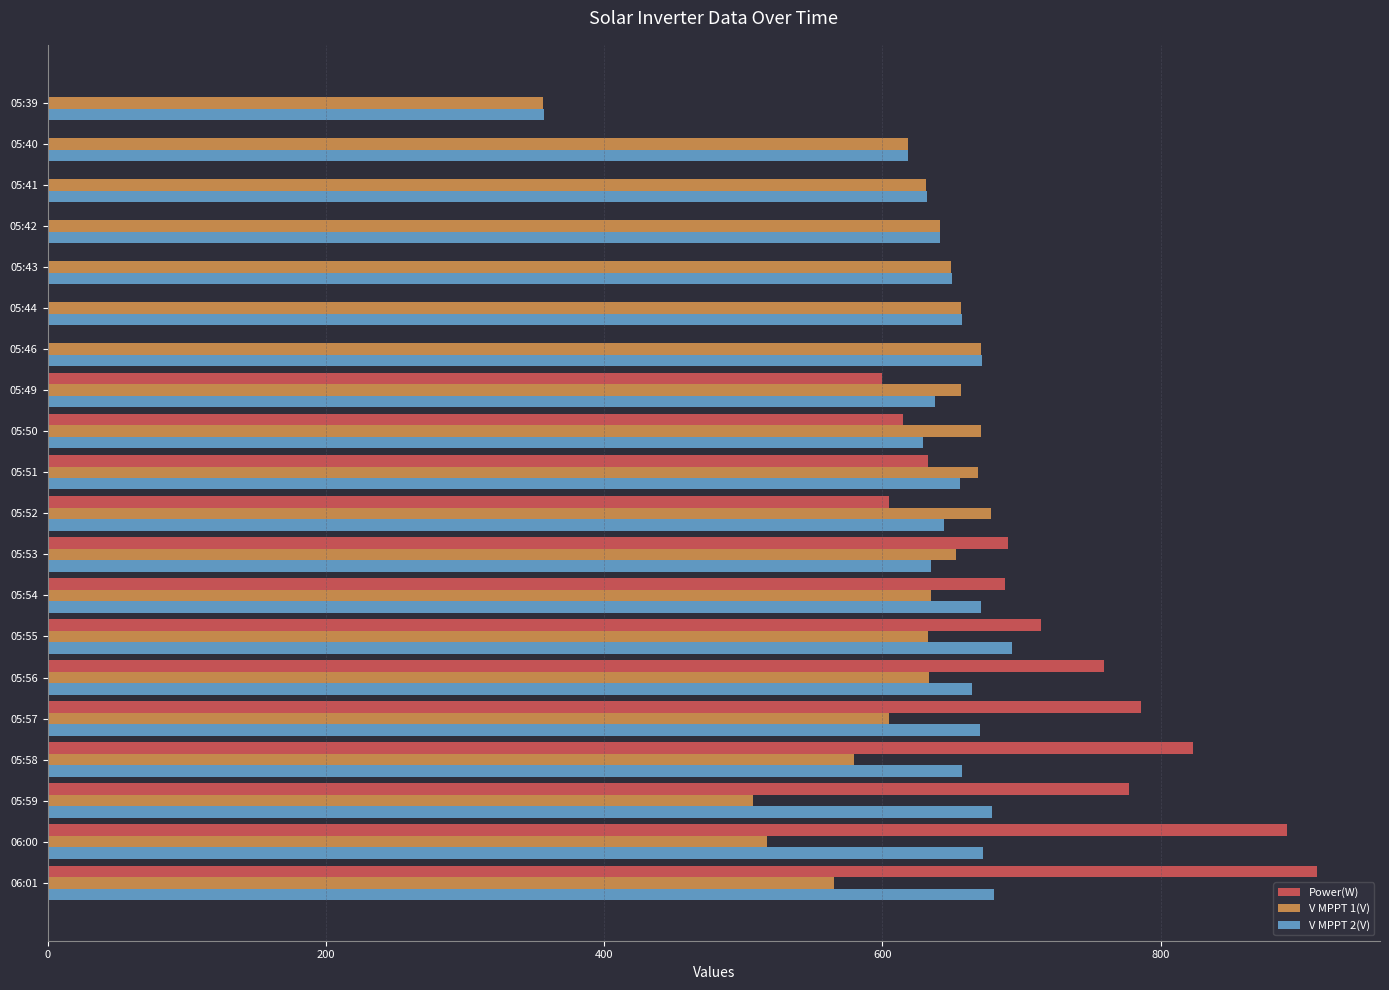

At which label does V MPPT 2(V) reach its peak?

05:55